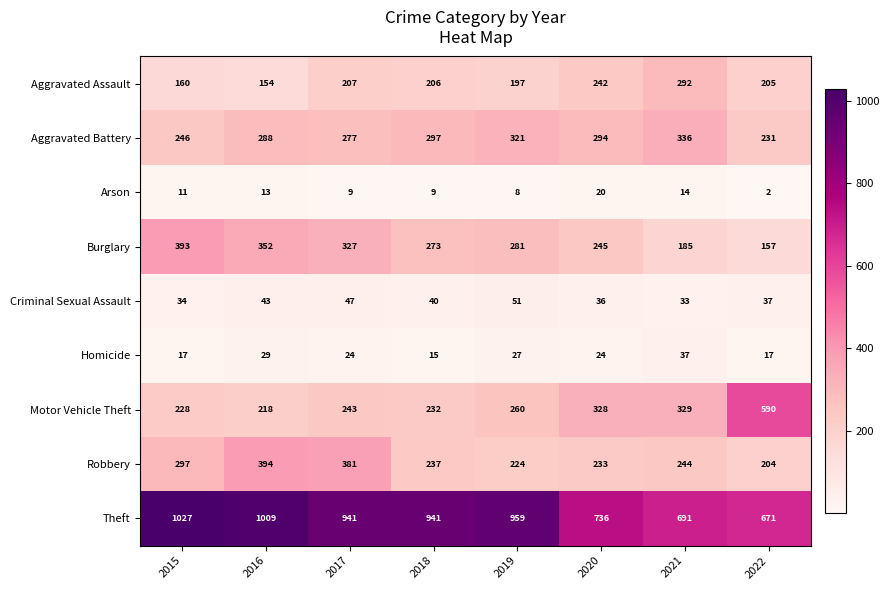

At how many categories does at least one series exceed 32?

8